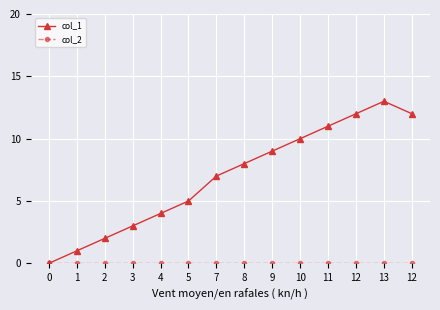

Where does the col_1 series first go above 8?

9